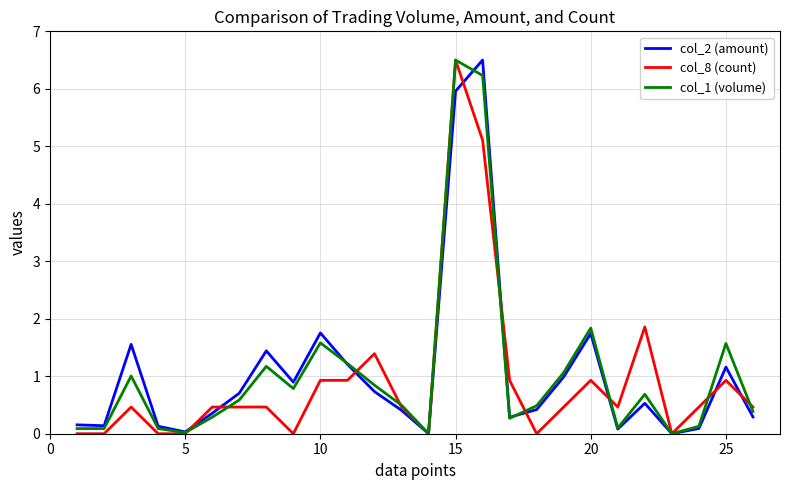

Count the number of categories in the chart.

26